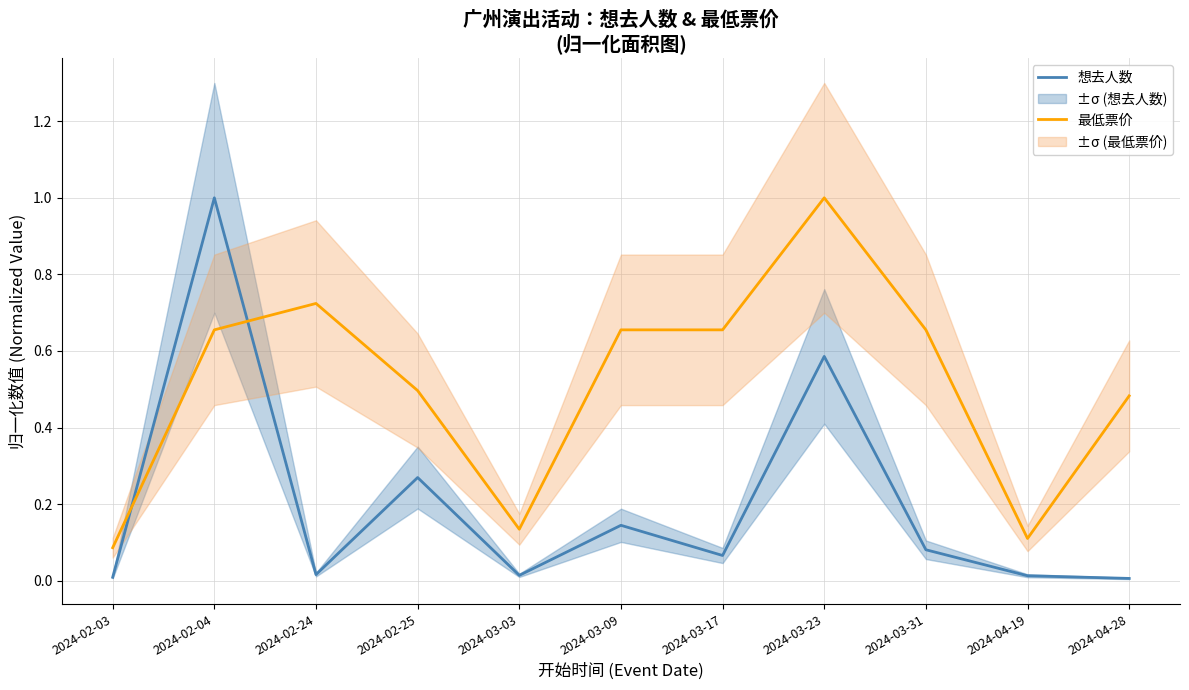

Does the chart have visible grid lines?

Yes